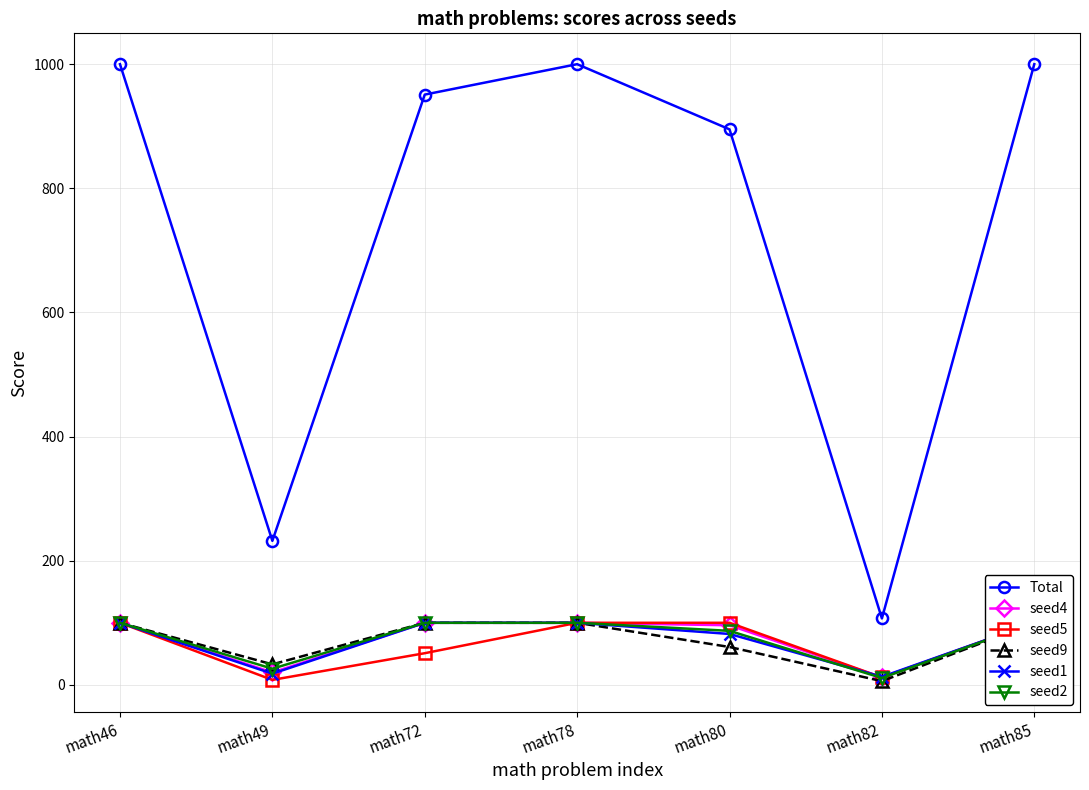

Which series has the widest spread of values?

Total